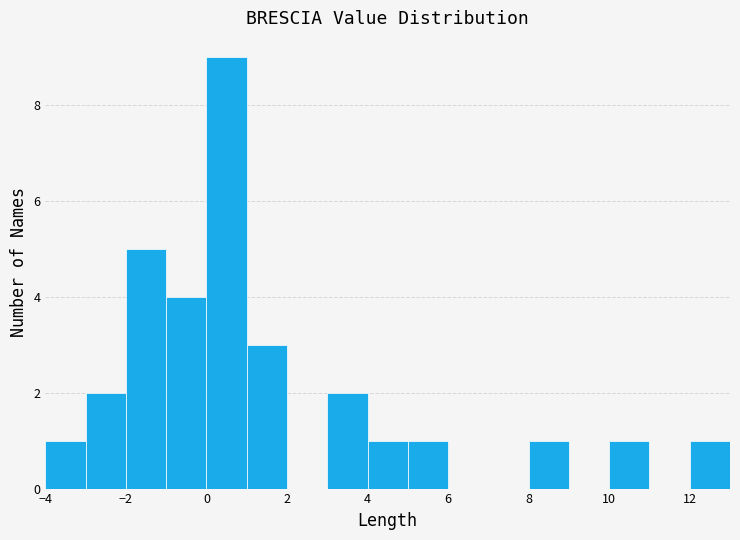

Over which range of the x-axis is the bar tallest?

0 to 1